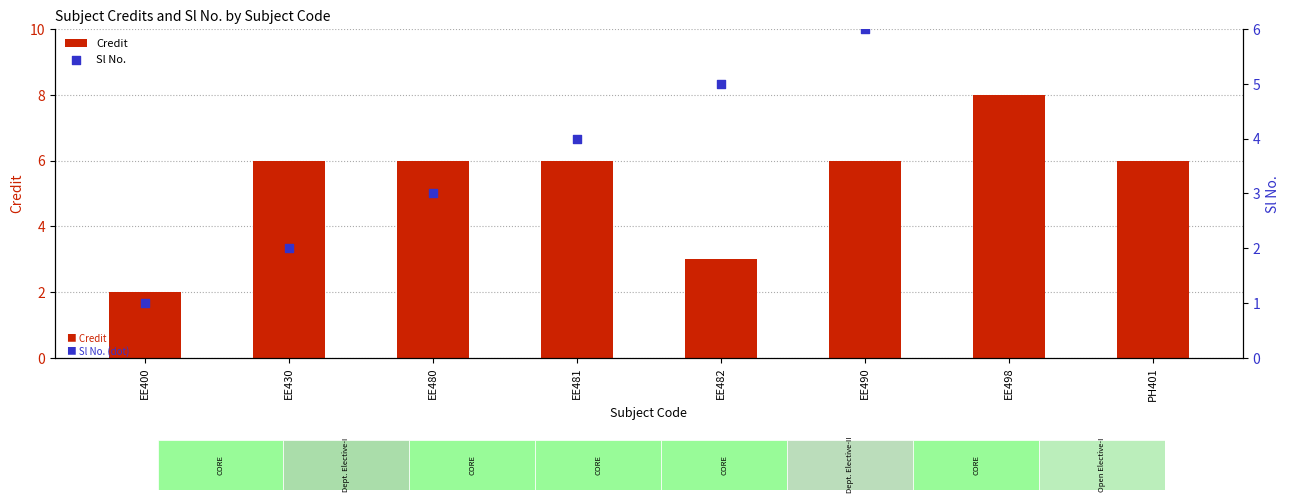

Which series has the largest total across all categories?

Credit